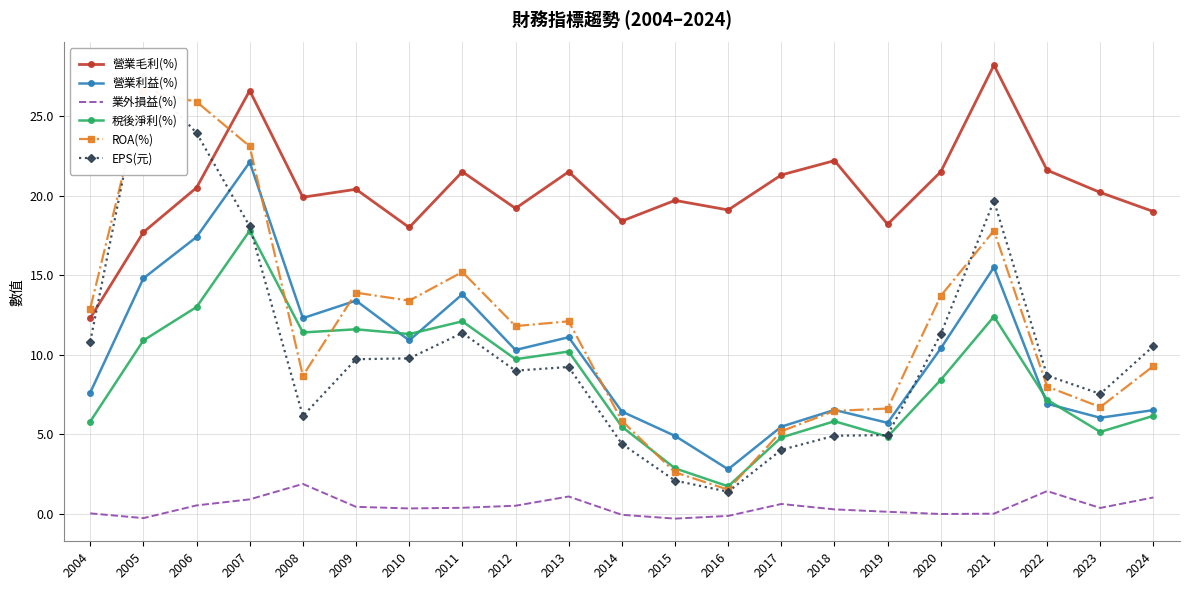

What is the value of the 營業毛利(%) point at the 12th from the left?

19.7